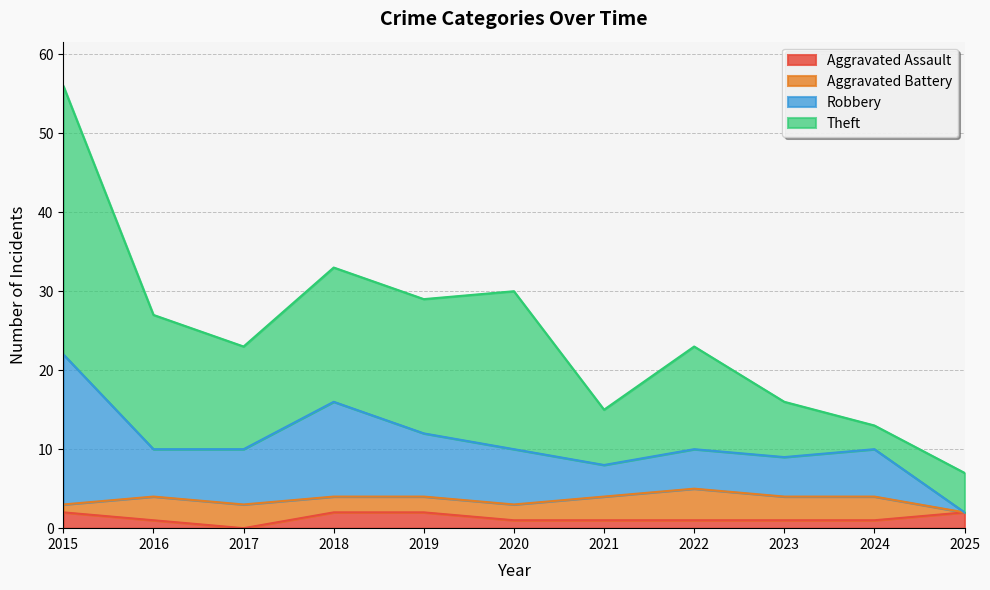

At which category does Aggravated Assault reach its first local valley?

2017